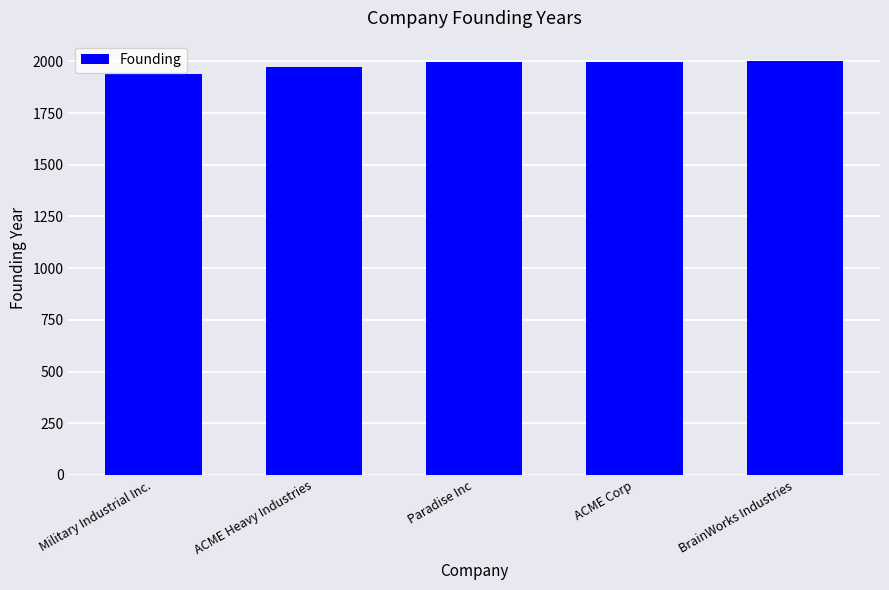

What is the label of the 4th bar from the right?

ACME Heavy Industries